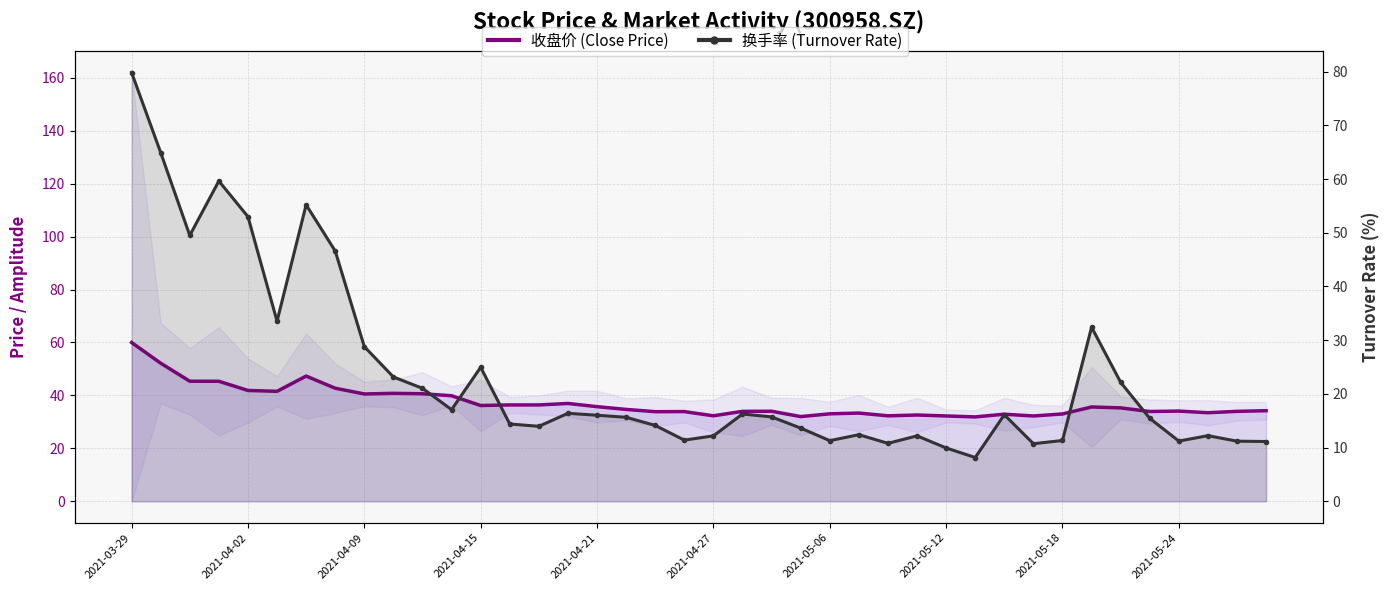

True or false: 收盘价 (Close Price) has a value of 32.2 at 2021-05-12.

True